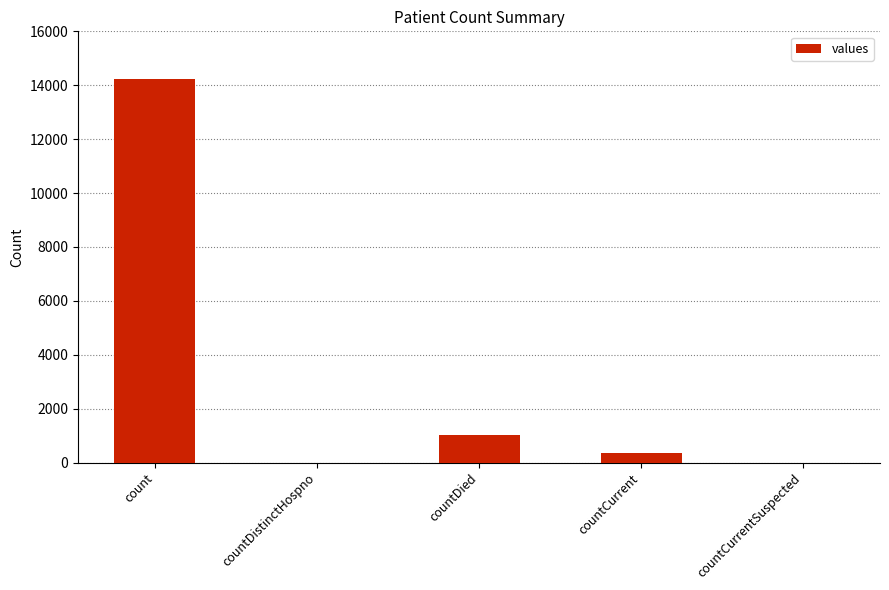

Is it true that the value at countDied is 345?

False